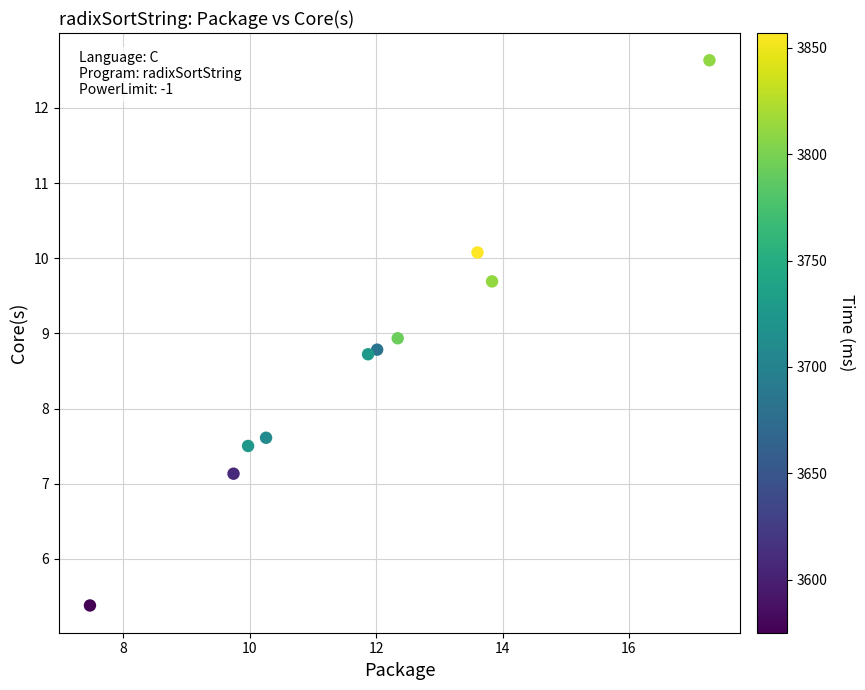

What is the range of Y values (max minus min)?

7.3